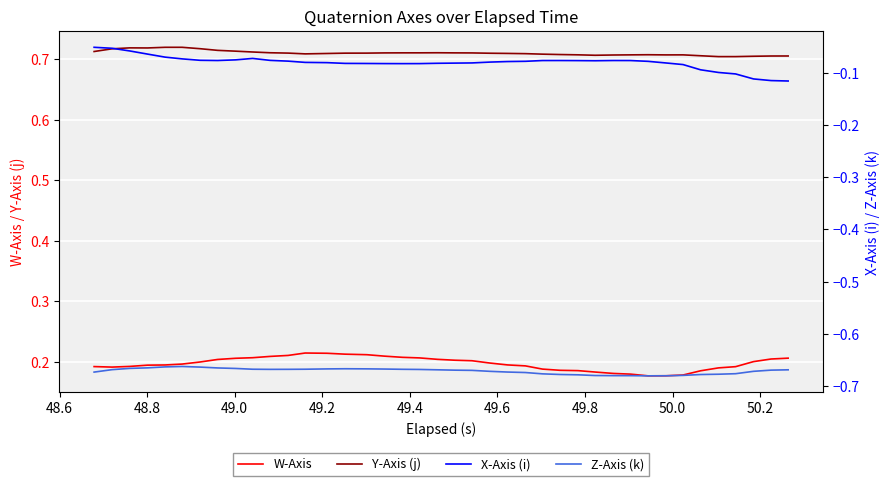

True or false: W-Axis and Y-Axis (j) intersect in this chart.

False